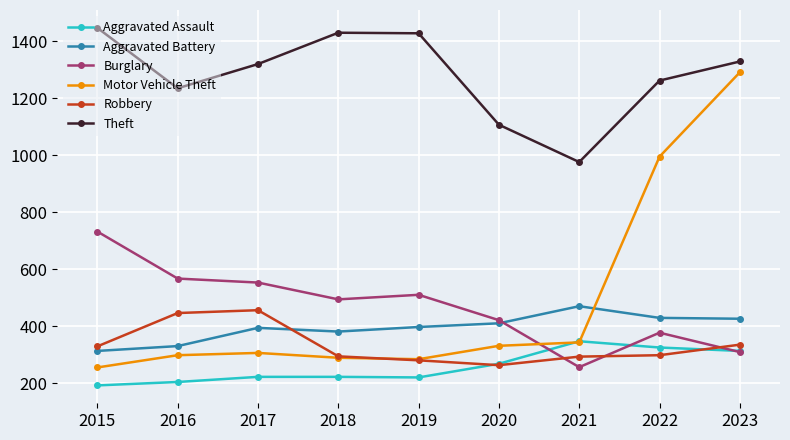

True or false: Theft and Robbery cross at least once.

False